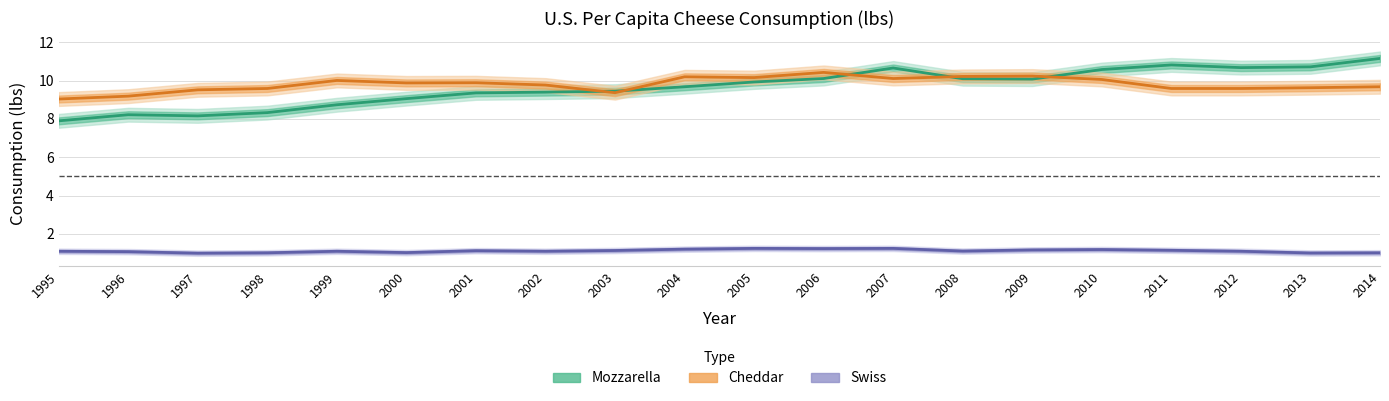

At how many categories does at least one series exceed 10?

12